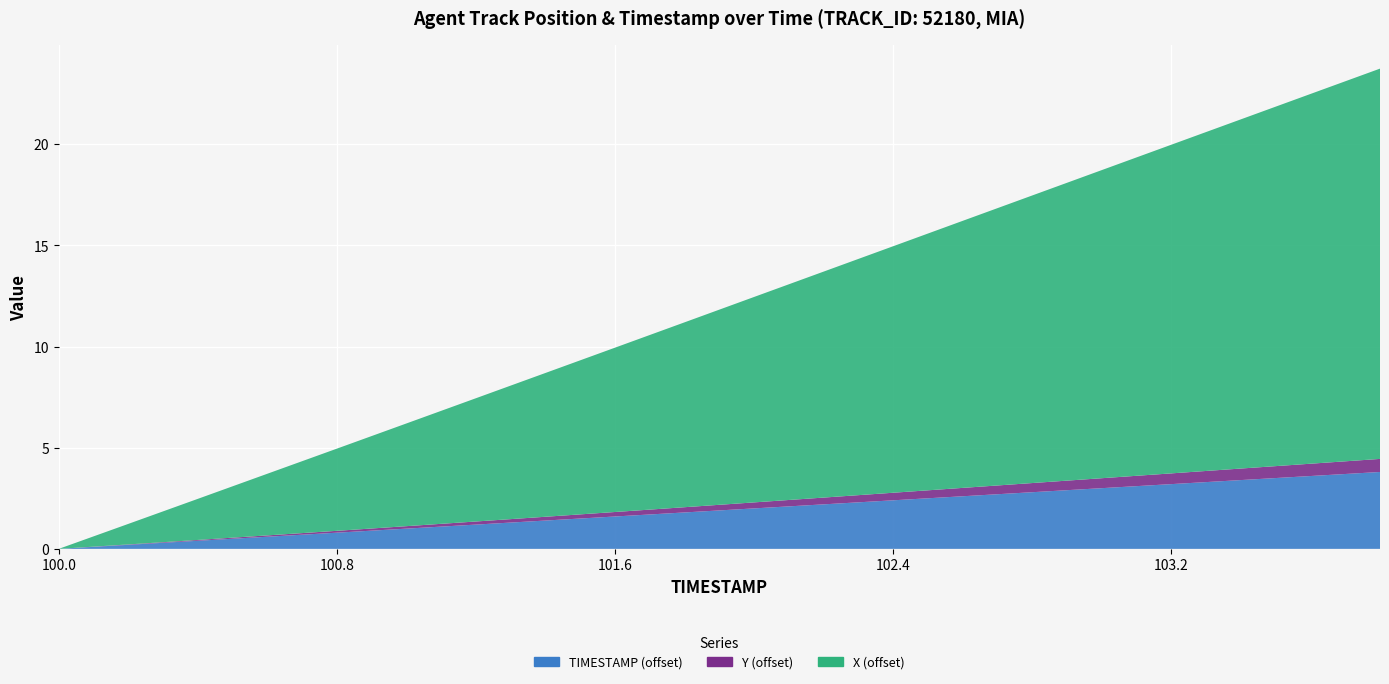

Reading left to right, what are all the values shown in this chart?

X: 644.0	645.1	646.1	647.1	648.1	649.1	650.1	651.1	652.2	653.2	654.2	655.2	656.2	657.2	658.3	659.3	660.3	661.3	662.3	663.3
Y: 826.9	826.9	826.9	826.9	826.9	827.0	827.0	827.0	827.1	827.1	827.2	827.2	827.2	827.3	827.3	827.3	827.4	827.4	827.5	827.5
TIMESTAMP: 100.0	100.2	100.4	100.6	100.8	101.0	101.2	101.4	101.6	101.8	102.0	102.2	102.4	102.6	102.8	103.0	103.2	103.4	103.6	103.8